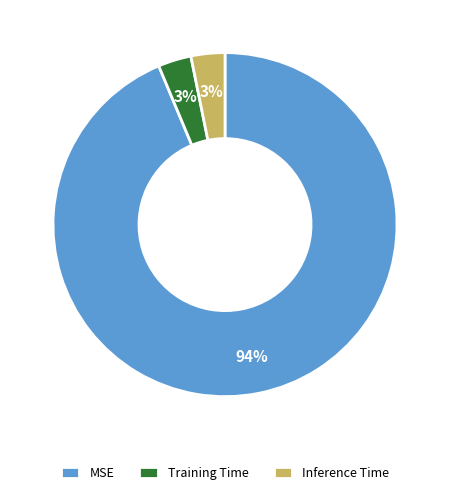

Is there a majority slice in this chart?

Yes